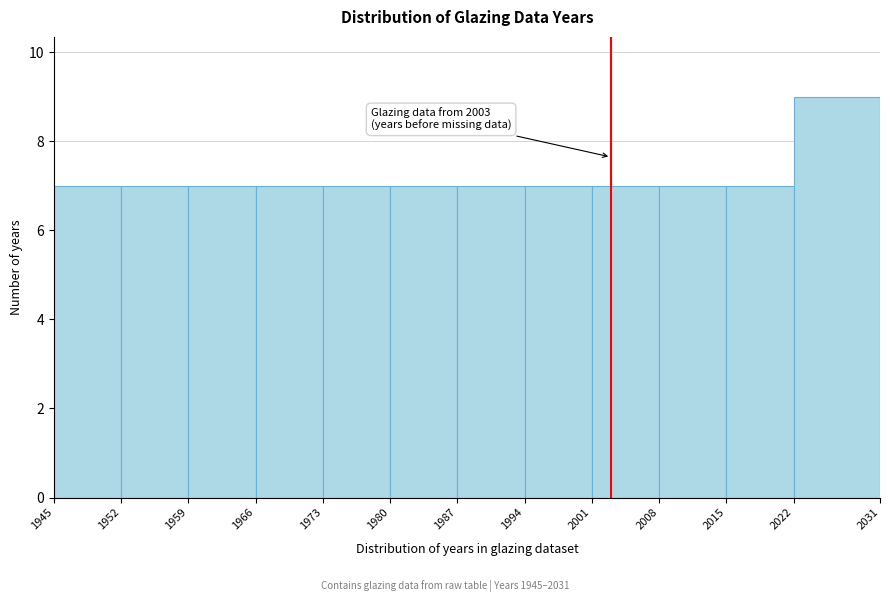

Over which range of the x-axis is the bar tallest?

2022 to 2031